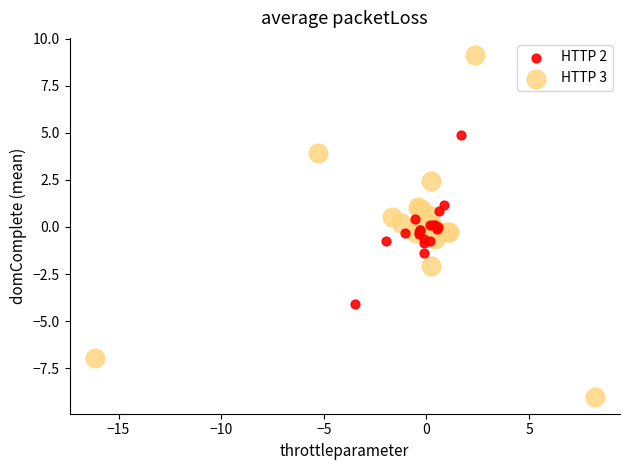

Which series contains the highest Y value?

HTTP 3